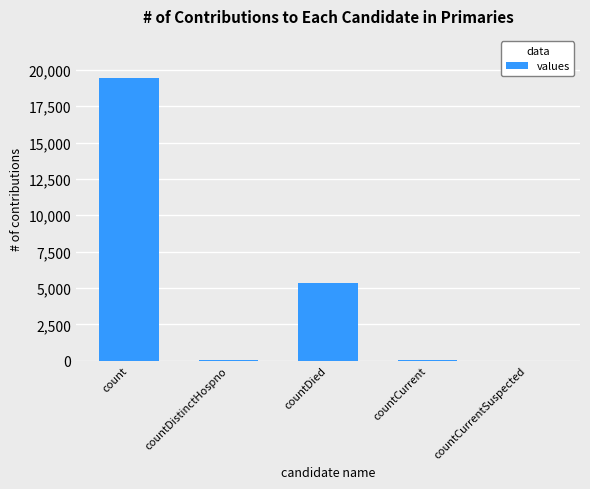

What is the difference between the values at countCurrentSuspected and countDistinctHospno?

38